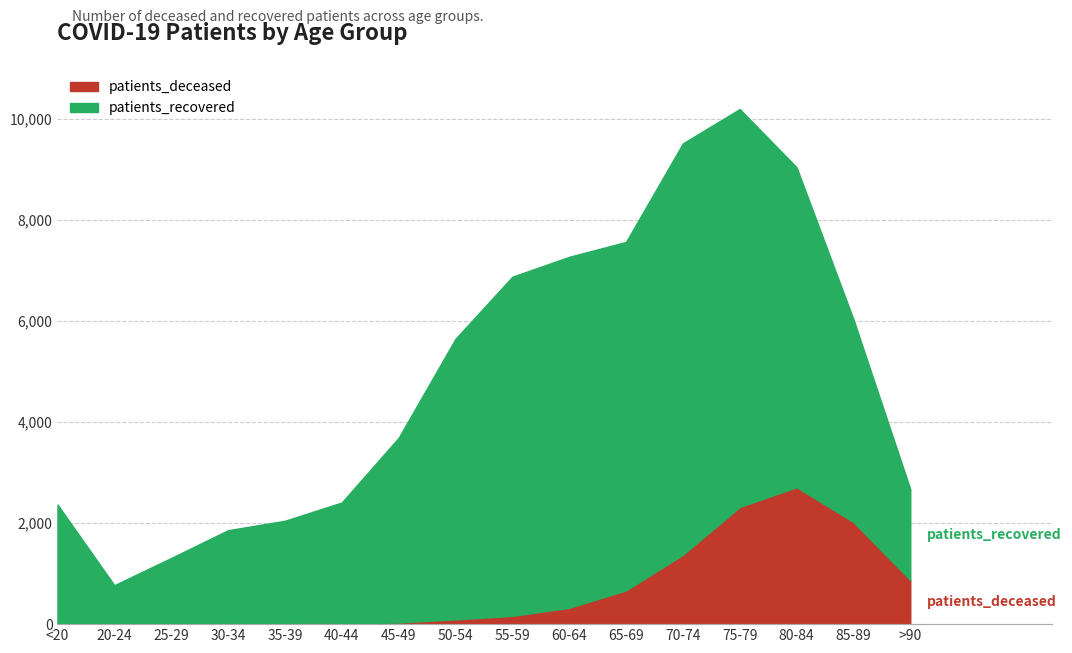

At how many categories does at least one series exceed 7760?

2